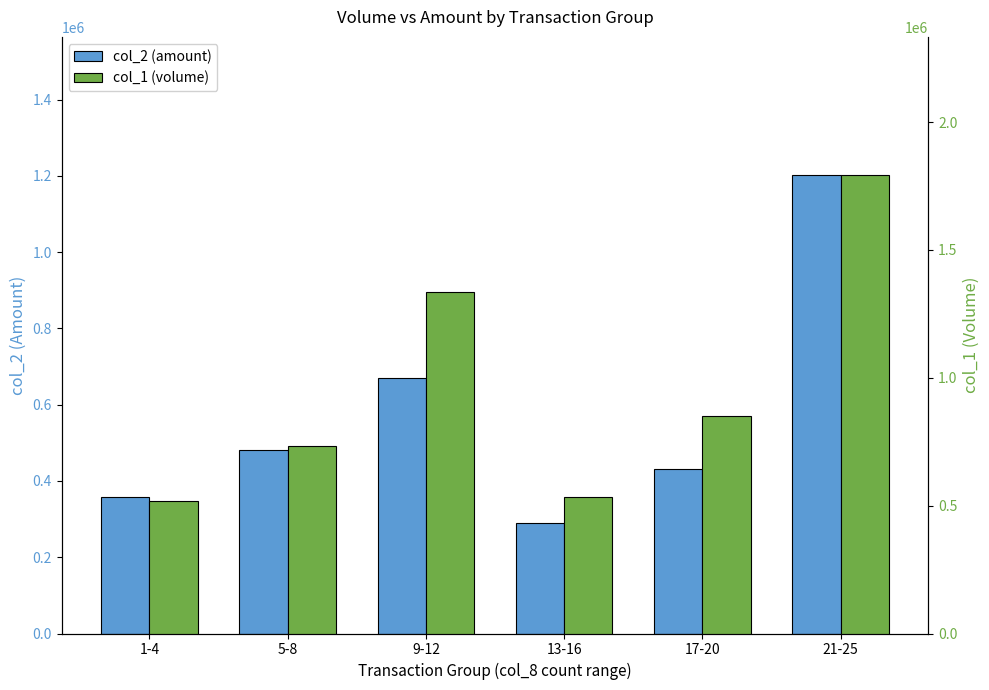

What is the difference between the second highest and second lowest values in the col_1 (volume) series?

802000